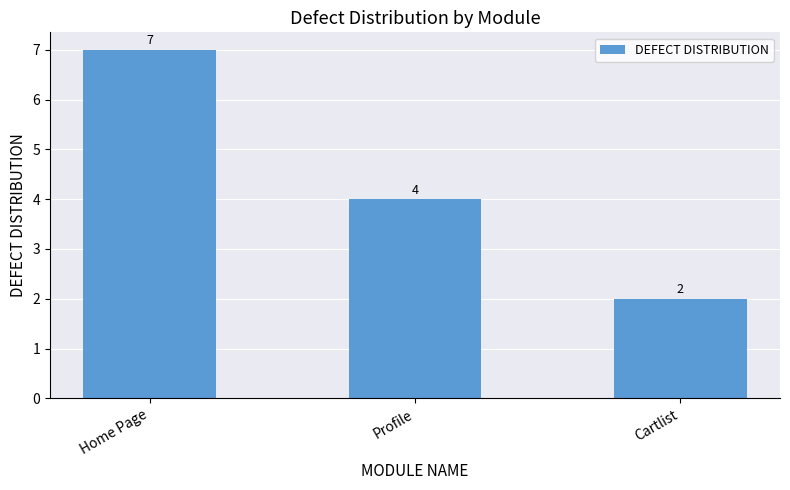

What is the difference between the maximum and minimum values?

5